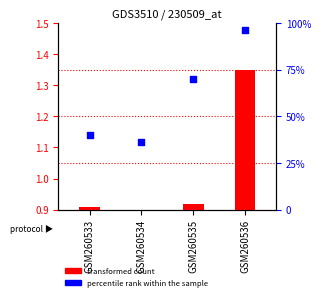

Which has a higher value, GSM260535 or GSM260536?

GSM260536